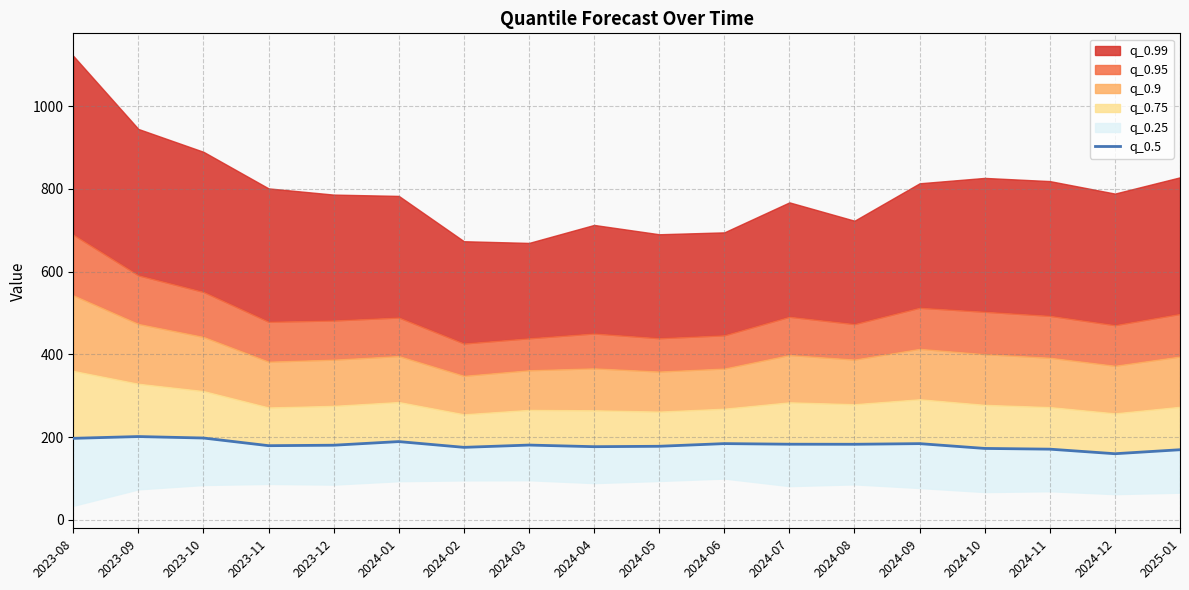

What is the smallest value displayed?

160.1